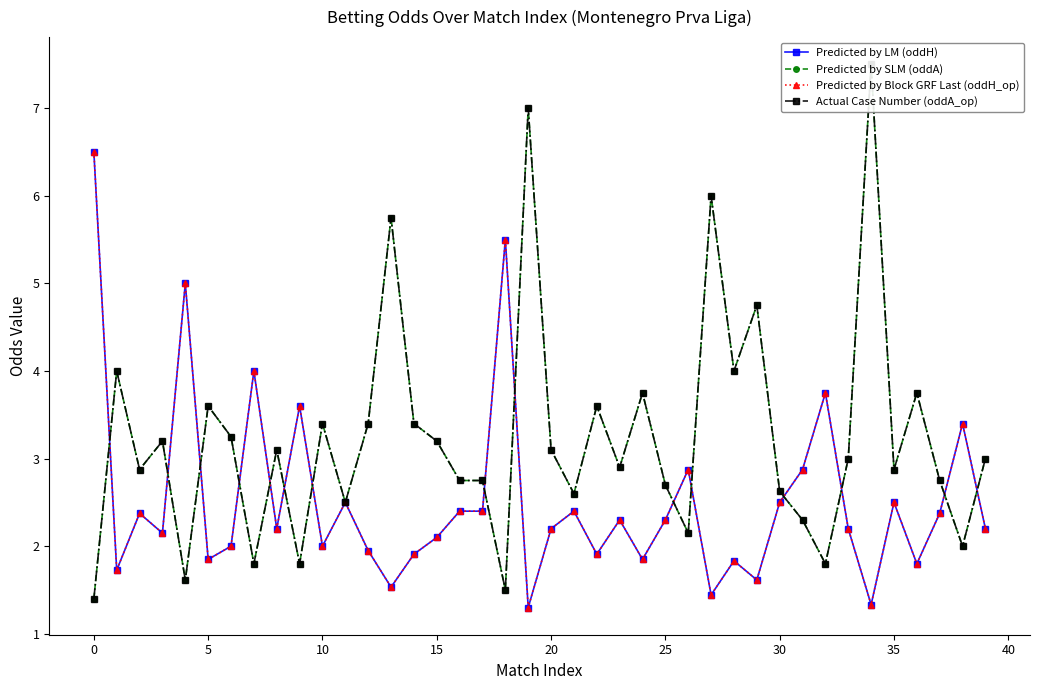

What is the maximum value shown in the chart?

7.5